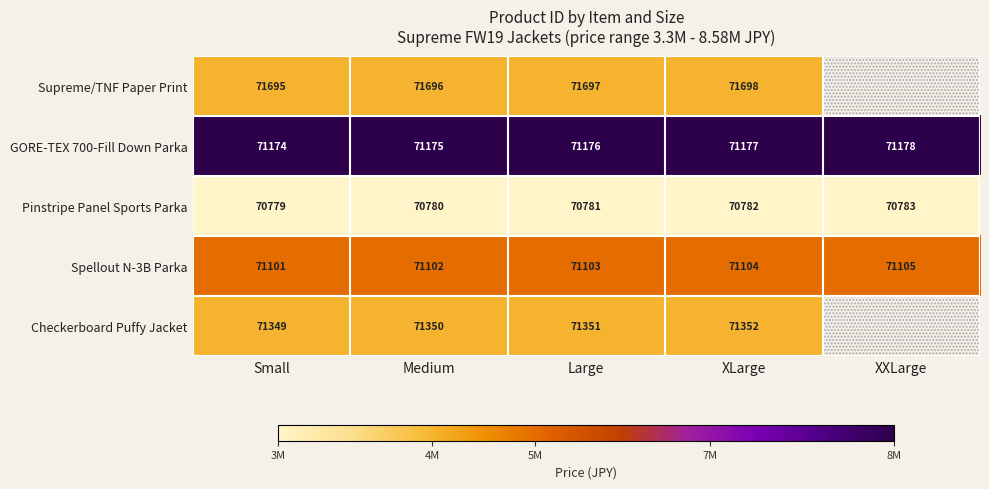

What value does the GORE-TEX 700-Fill Down Parka series have at XXLarge?

71178